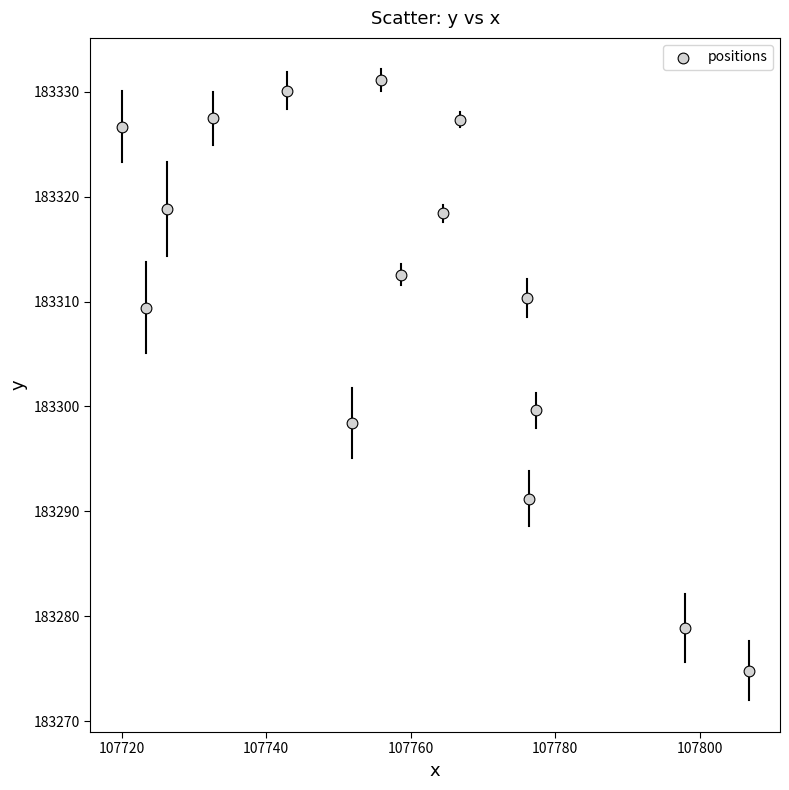

What Y value in the scatter plot is closest to 183302?

183299.6